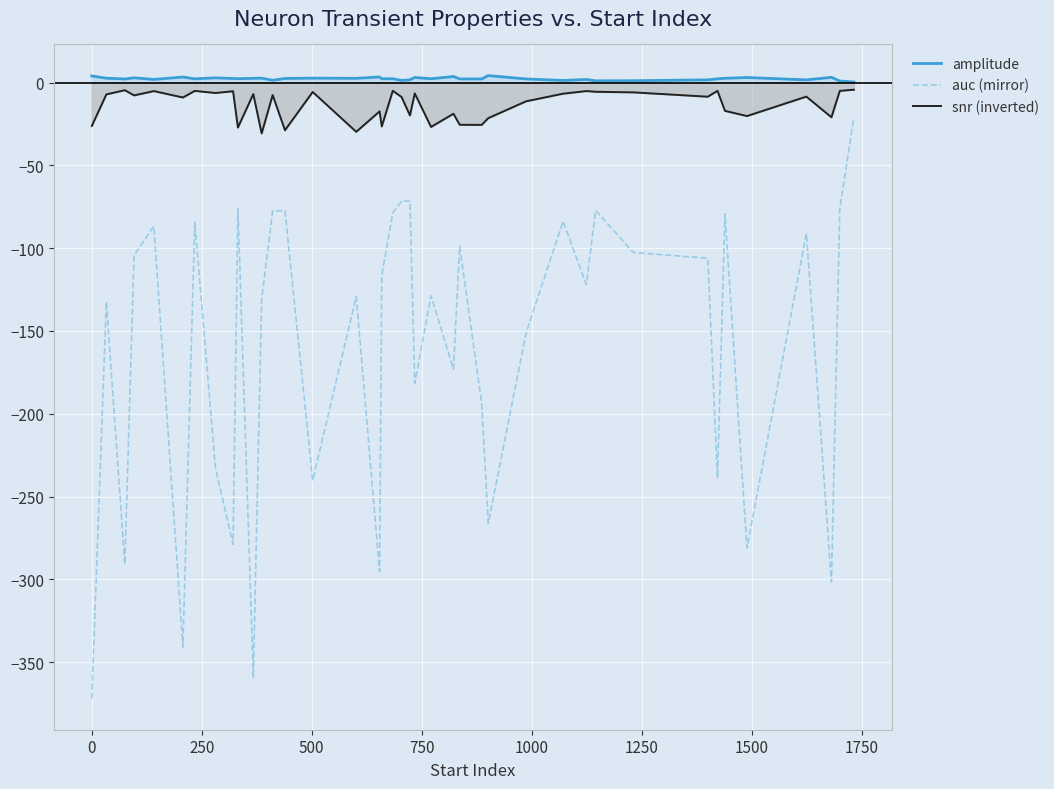

Which series has the widest spread of values?

auc (mirror)